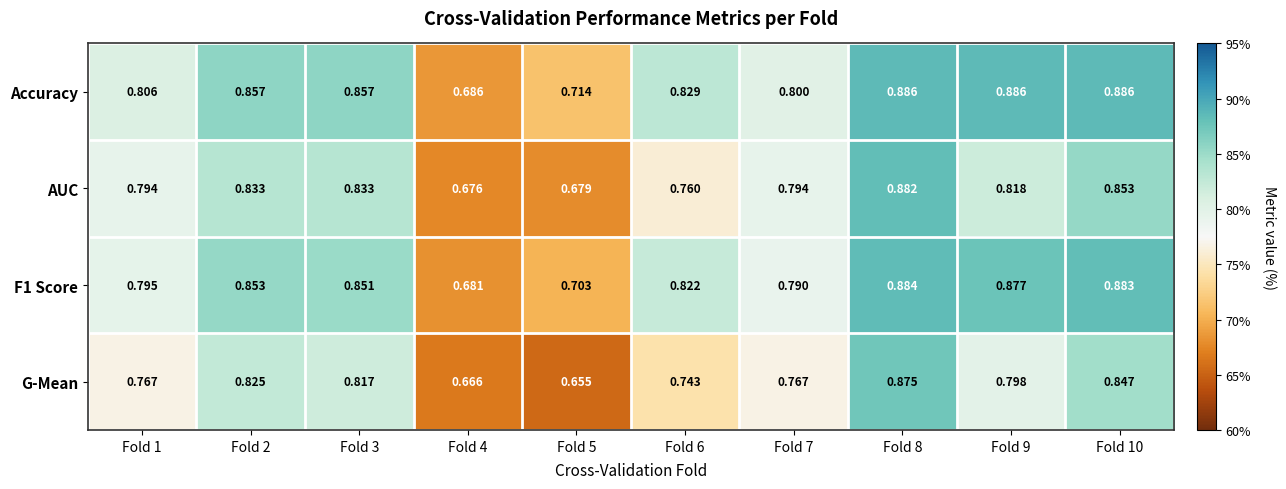

Which series has the largest range (max minus min)?

G-Mean